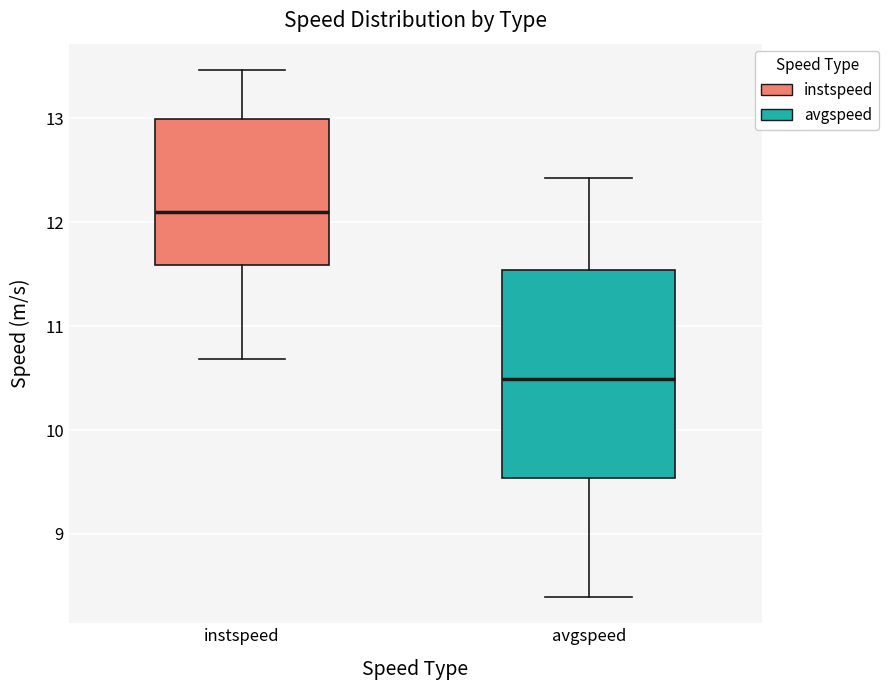

Reading left to right, read every box against the y-axis: the position of its median line, the range the box covers, and the ends of its whiskers. The values are not printed on the chart, so give them approximately, as read against the axis.

instspeed: median 12.1, box 11.6 to 13.0, whiskers 10.7 to 13.5
avgspeed: median 10.5, box 9.5 to 11.5, whiskers 8.4 to 12.4